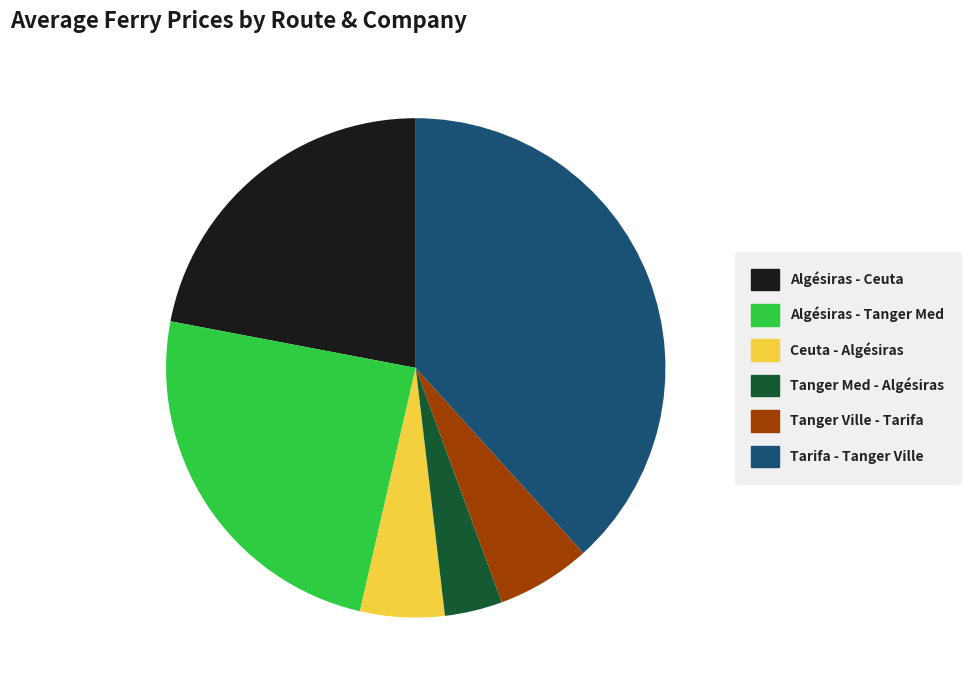

Is there any slice that represents more than half of the pie?

No